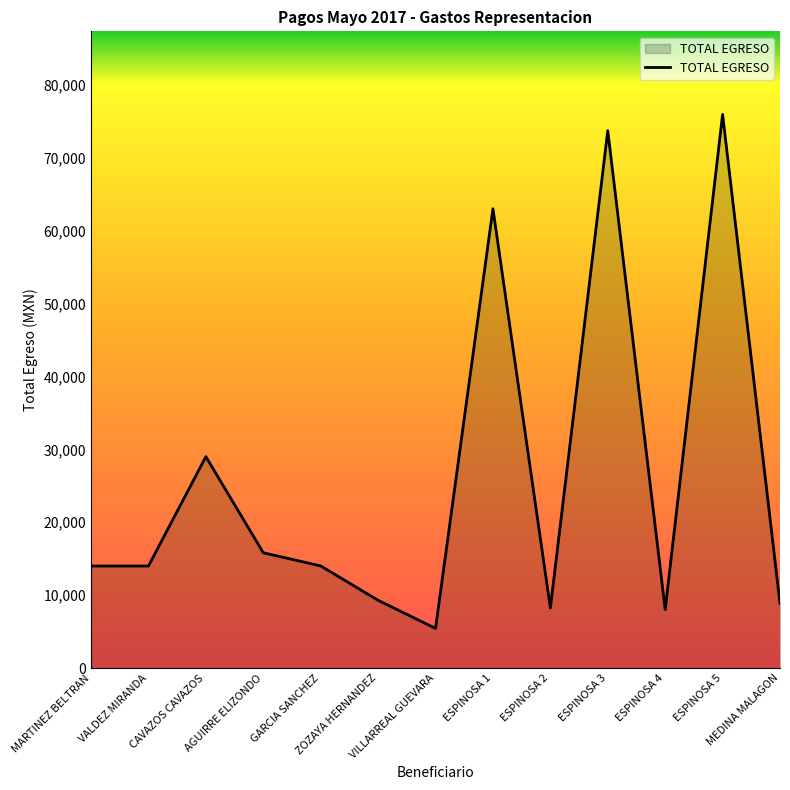

What is the smallest value displayed?

5445.4